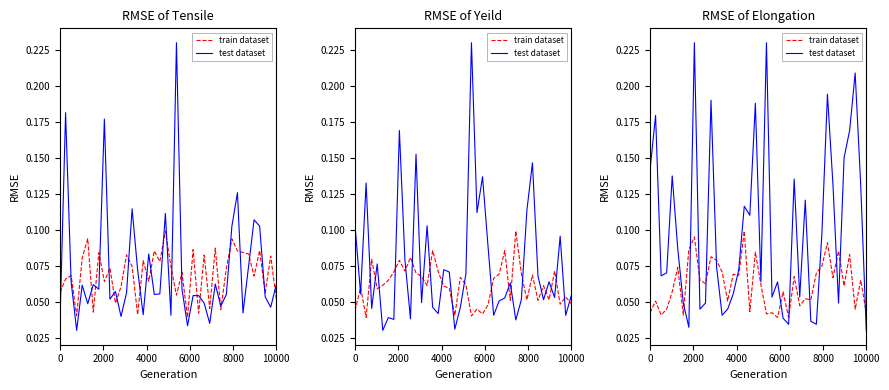

How many train dataset values are between 0 and 1?

40